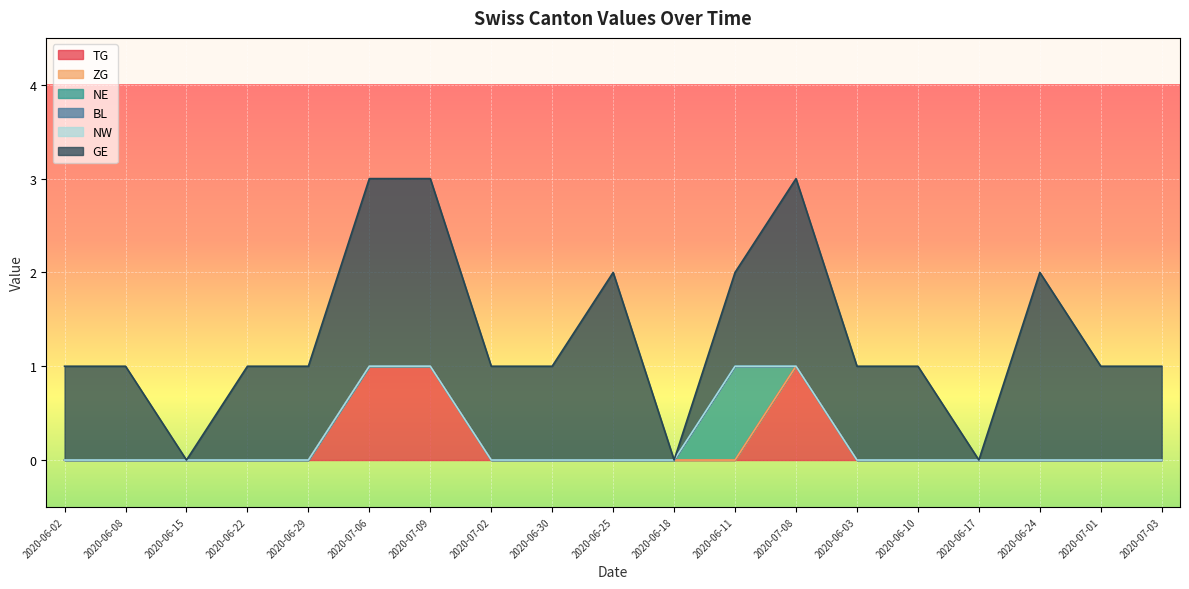

Reading left to right, what are all the values shown in this chart?

TG: 2020-06-02=0	2020-06-08=0	2020-06-15=0	2020-06-22=0	2020-06-29=0	2020-07-06=1	2020-07-09=1	2020-07-02=0	2020-06-30=0	2020-06-25=0	2020-06-18=0	2020-06-11=0	2020-07-08=1	2020-06-03=0	2020-06-10=0	2020-06-17=0	2020-06-24=0	2020-07-01=0	2020-07-03=0
ZG: 2020-06-02=0	2020-06-08=0	2020-06-15=0	2020-06-22=0	2020-06-29=0	2020-07-06=0	2020-07-09=0	2020-07-02=0	2020-06-30=0	2020-06-25=0	2020-06-18=0	2020-06-11=0	2020-07-08=0	2020-06-03=0	2020-06-10=0	2020-06-17=0	2020-06-24=0	2020-07-01=0	2020-07-03=0
NE: 2020-06-02=0	2020-06-08=0	2020-06-15=0	2020-06-22=0	2020-06-29=0	2020-07-06=0	2020-07-09=0	2020-07-02=0	2020-06-30=0	2020-06-25=0	2020-06-18=0	2020-06-11=1	2020-07-08=0	2020-06-03=0	2020-06-10=0	2020-06-17=0	2020-06-24=0	2020-07-01=0	2020-07-03=0
BL: 2020-06-02=0	2020-06-08=0	2020-06-15=0	2020-06-22=0	2020-06-29=0	2020-07-06=0	2020-07-09=0	2020-07-02=0	2020-06-30=0	2020-06-25=0	2020-06-18=0	2020-06-11=0	2020-07-08=0	2020-06-03=0	2020-06-10=0	2020-06-17=0	2020-06-24=0	2020-07-01=0	2020-07-03=0
NW: 2020-06-02=0	2020-06-08=0	2020-06-15=0	2020-06-22=0	2020-06-29=0	2020-07-06=0	2020-07-09=0	2020-07-02=0	2020-06-30=0	2020-06-25=0	2020-06-18=0	2020-06-11=0	2020-07-08=0	2020-06-03=0	2020-06-10=0	2020-06-17=0	2020-06-24=0	2020-07-01=0	2020-07-03=0
GE: 2020-06-02=1	2020-06-08=1	2020-06-15=0	2020-06-22=1	2020-06-29=1	2020-07-06=2	2020-07-09=2	2020-07-02=1	2020-06-30=1	2020-06-25=2	2020-06-18=0	2020-06-11=1	2020-07-08=2	2020-06-03=1	2020-06-10=1	2020-06-17=0	2020-06-24=2	2020-07-01=1	2020-07-03=1